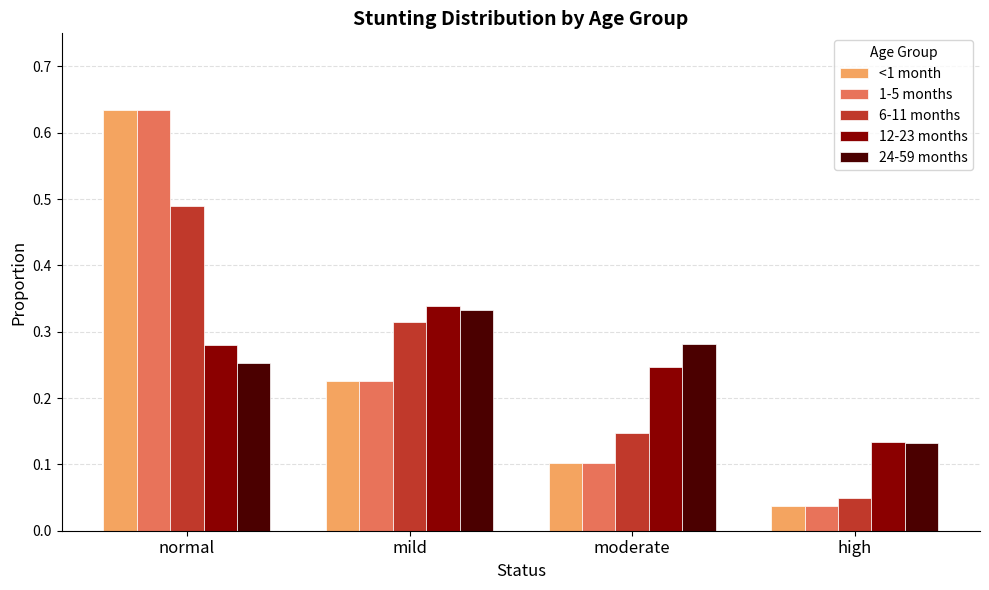

True or false: 6-11 months has a value of 0.2 at moderate.

False